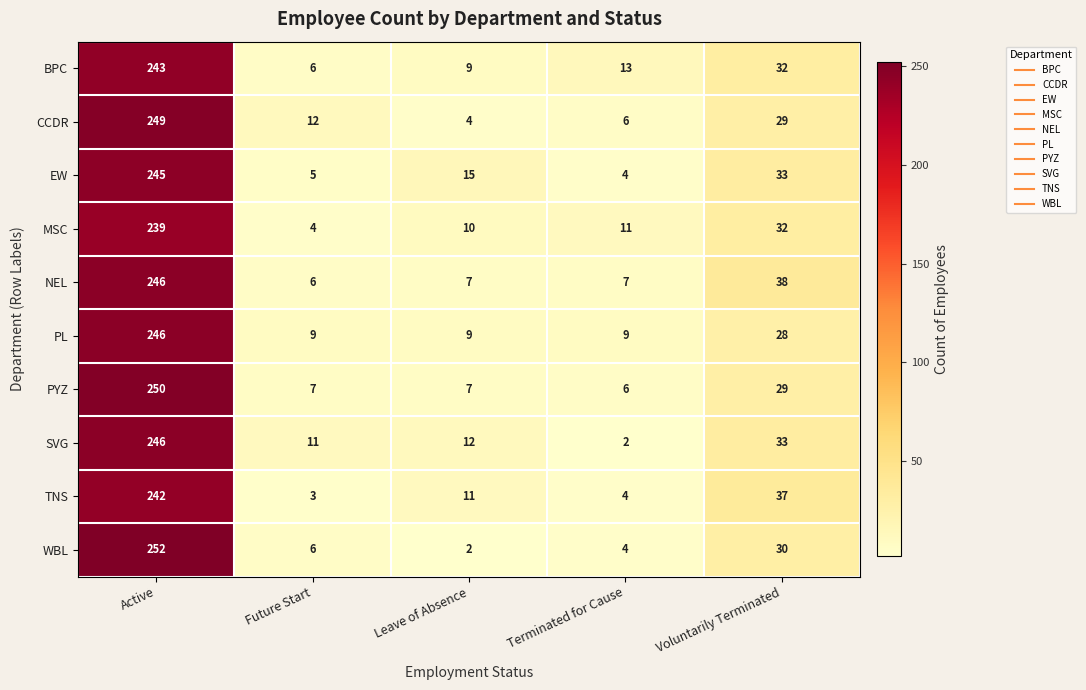

Which label corresponds to the largest value in the chart?

Active